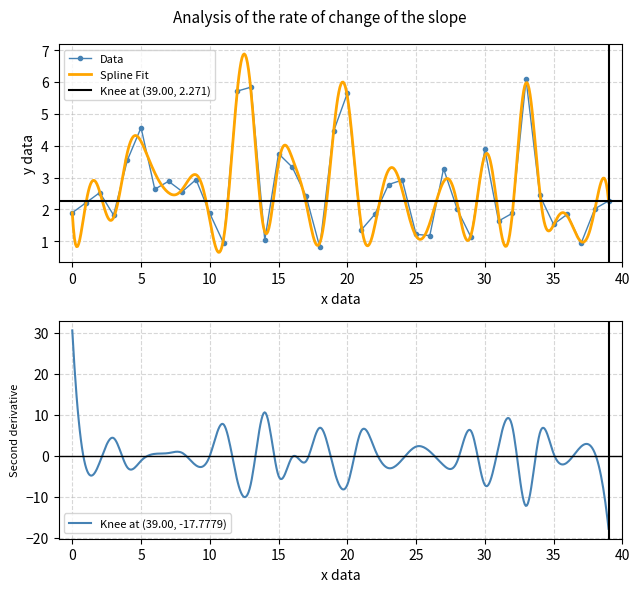

True or false: Data has more than 0 interior local peaks.

True